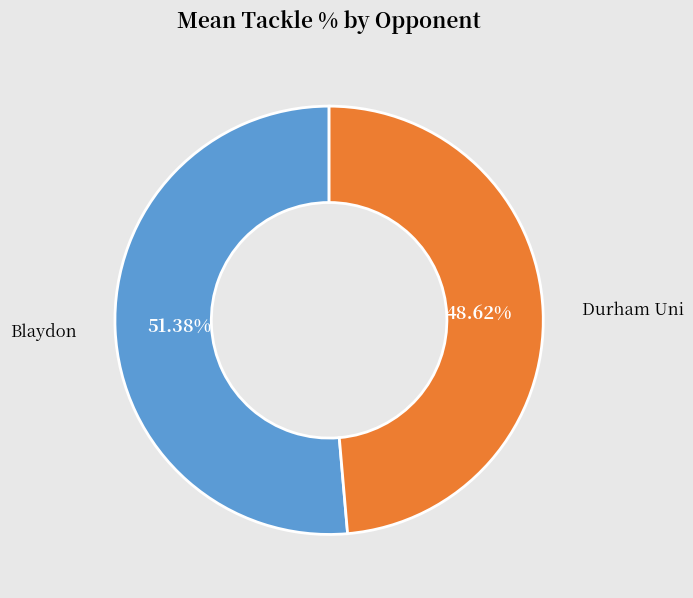

To the nearest percent, what is the difference between the Durham Uni and Blaydon slice percentages?

3%